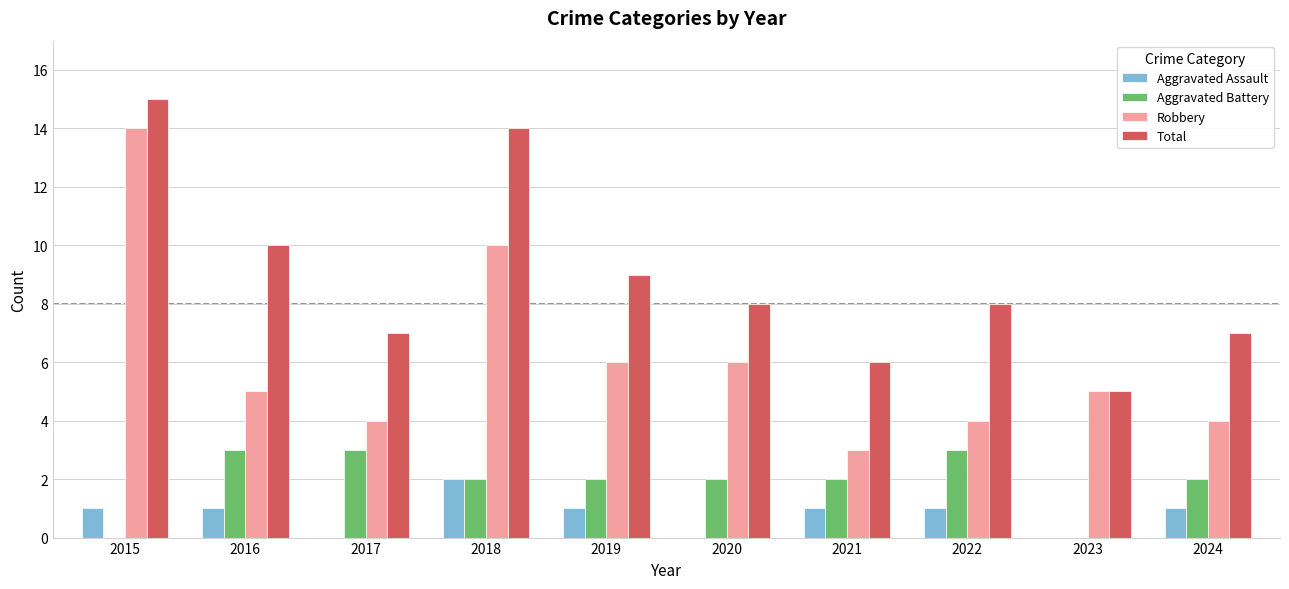

Is it true that Aggravated Assault equals 0 at 2020?

True